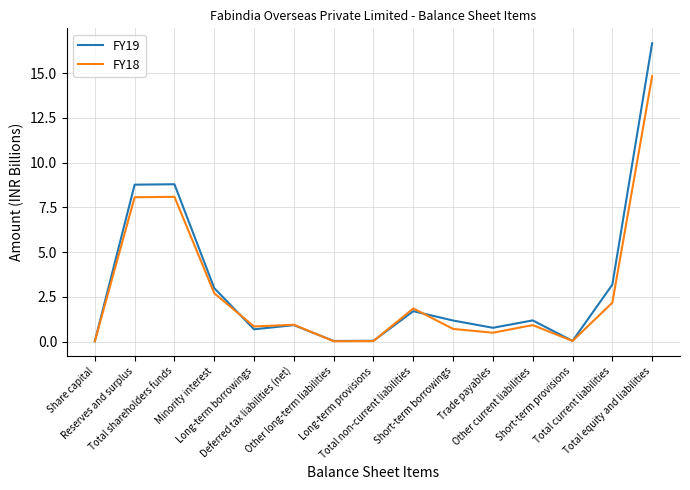

How many categories are shown in the chart?

15